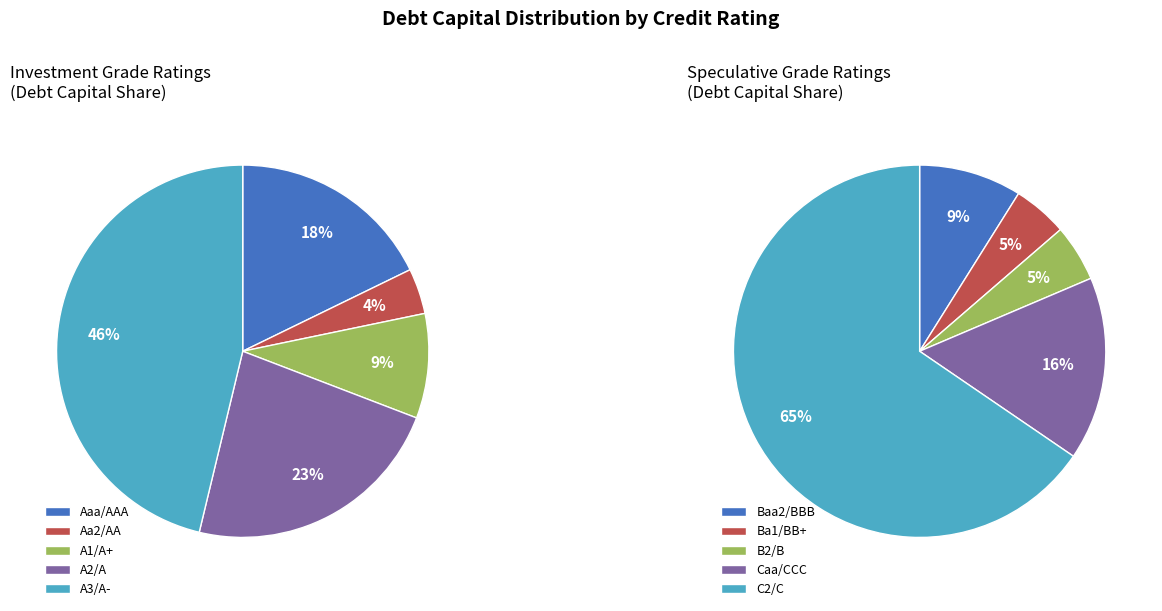

Count the number of slices in the pie.

10